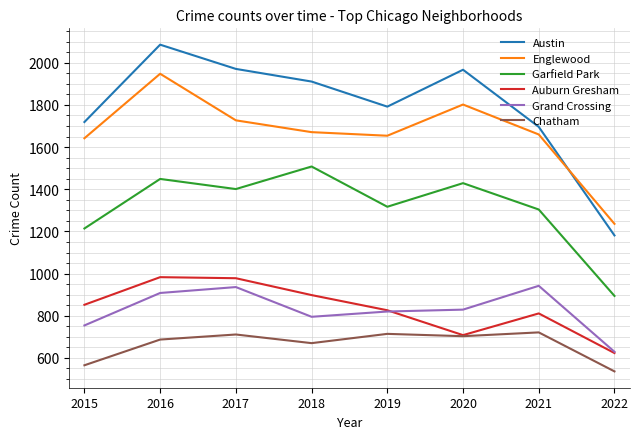

Which series changed the most between 2016 and 2022?

Austin